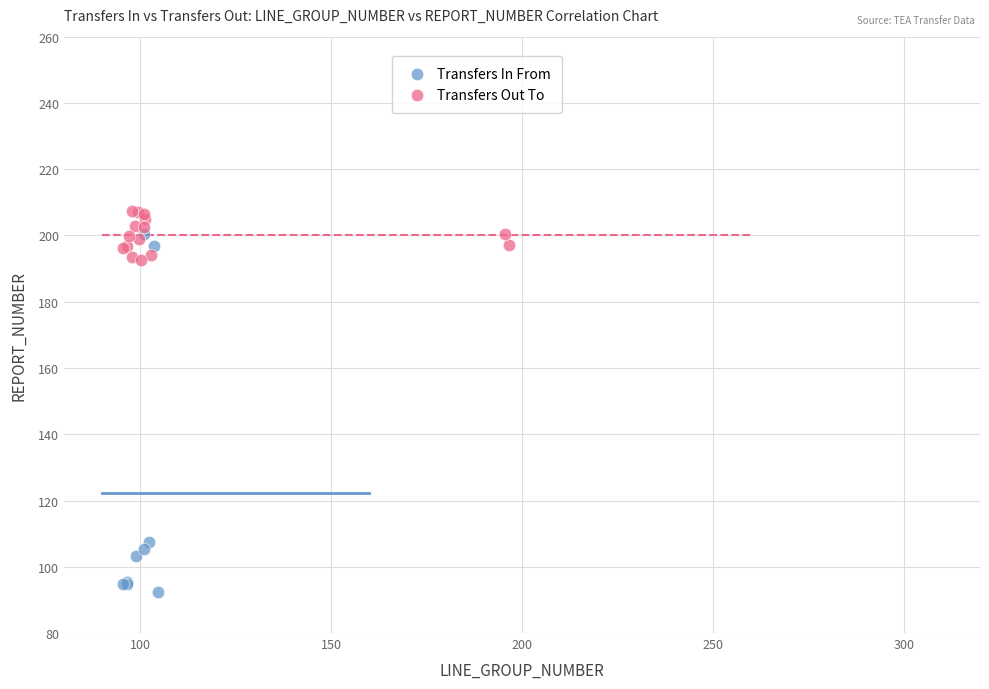

Which series has the widest spread of Y values?

Transfers In From